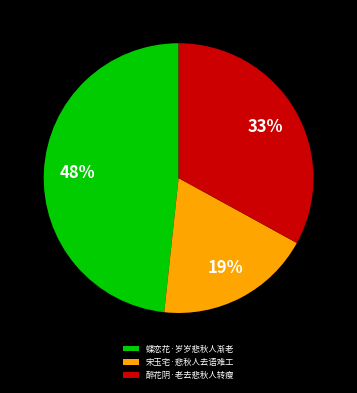

True or false: 醉花阴·老去悲秋人转瘦 accounts for 33% of the total.

True